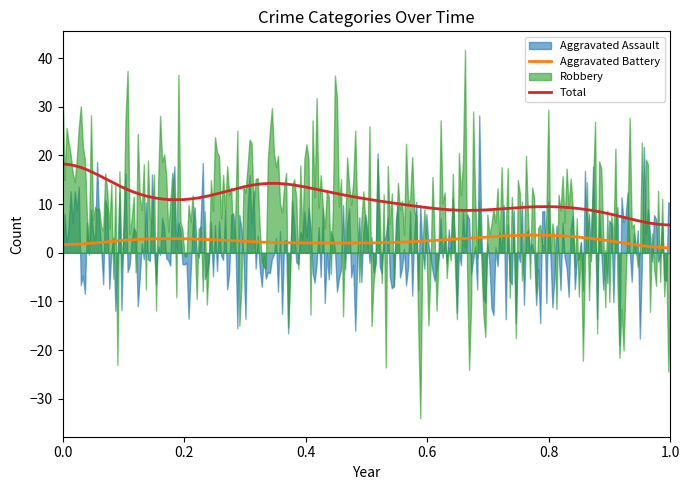

How many distinct data groups are displayed?

4